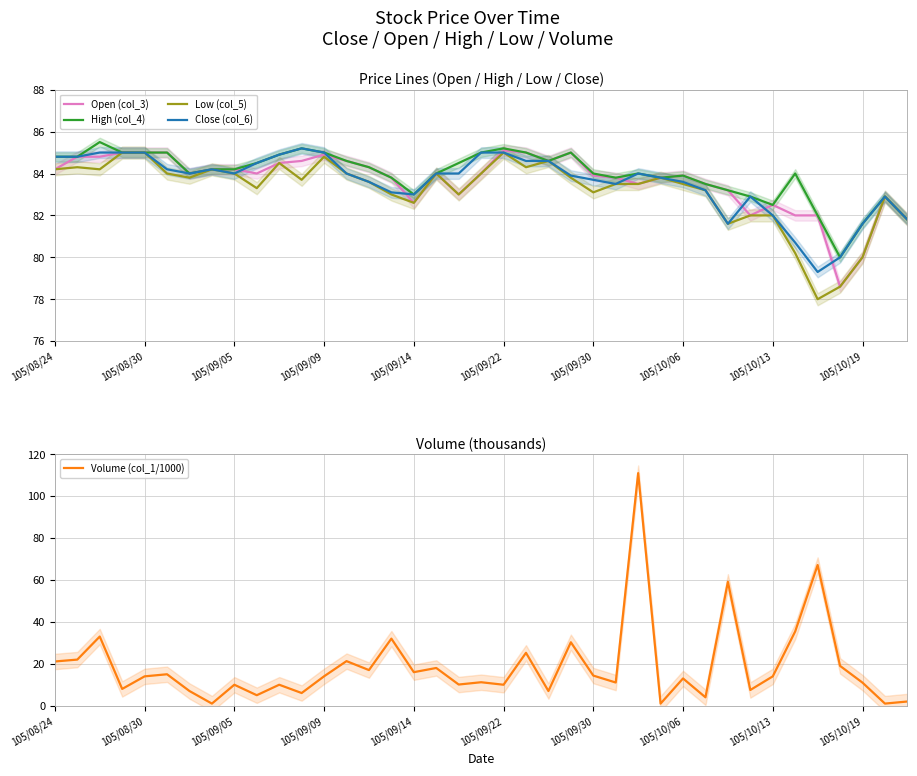

What is the highest value of the Open (col_3) series?

85.1